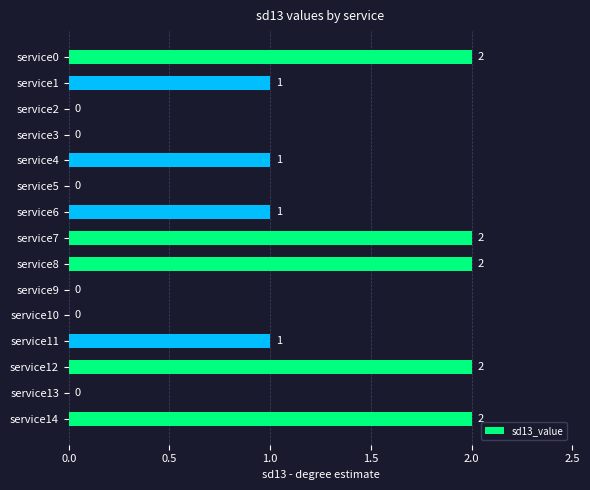

Reading bottom to top, extract all data points from this chart.

service14=2	service13=0	service12=2	service11=1	service10=0	service9=0	service8=2	service7=2	service6=1	service5=0	service4=1	service3=0	service2=0	service1=1	service0=2